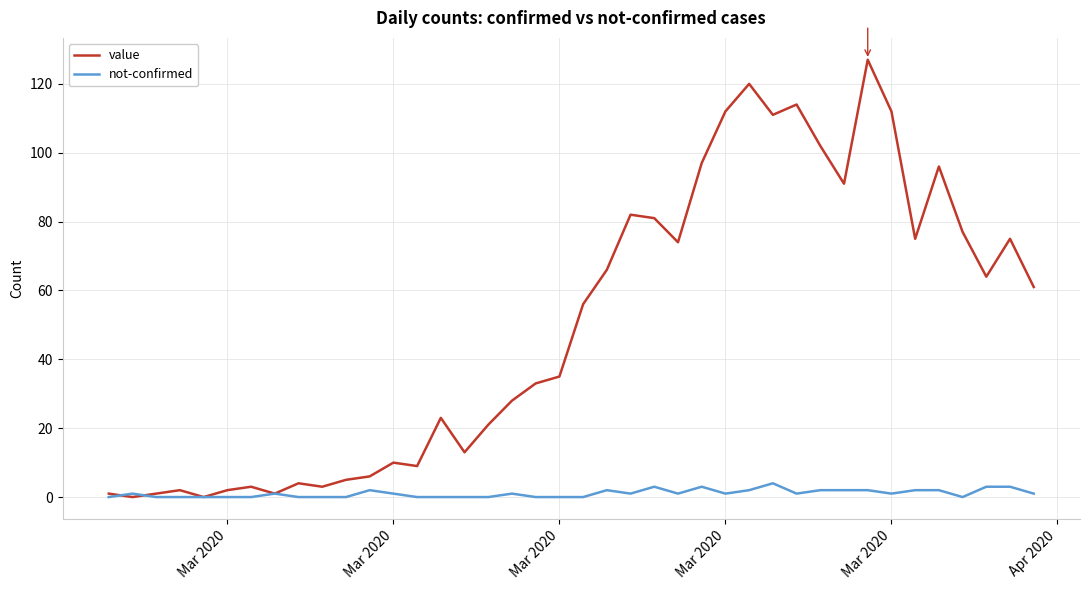

Which series has the largest total across all categories?

value